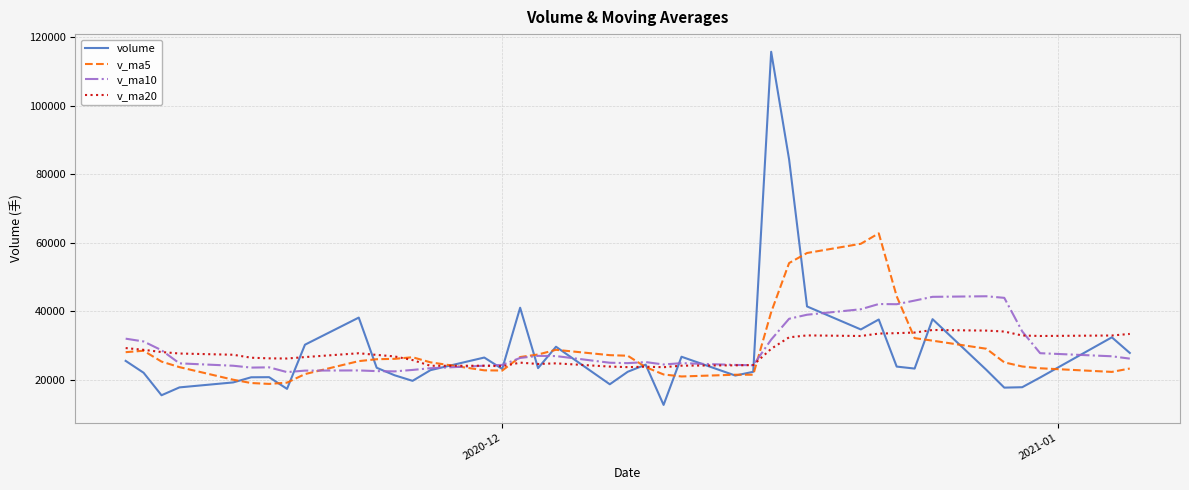

What is the highest value of the v_ma5 series?

62742.2